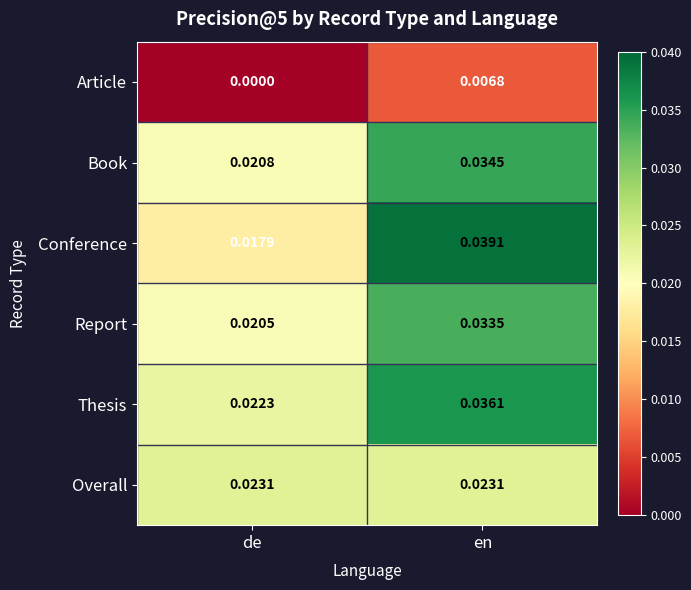

Between de and en, which series saw the biggest shift?

Conference